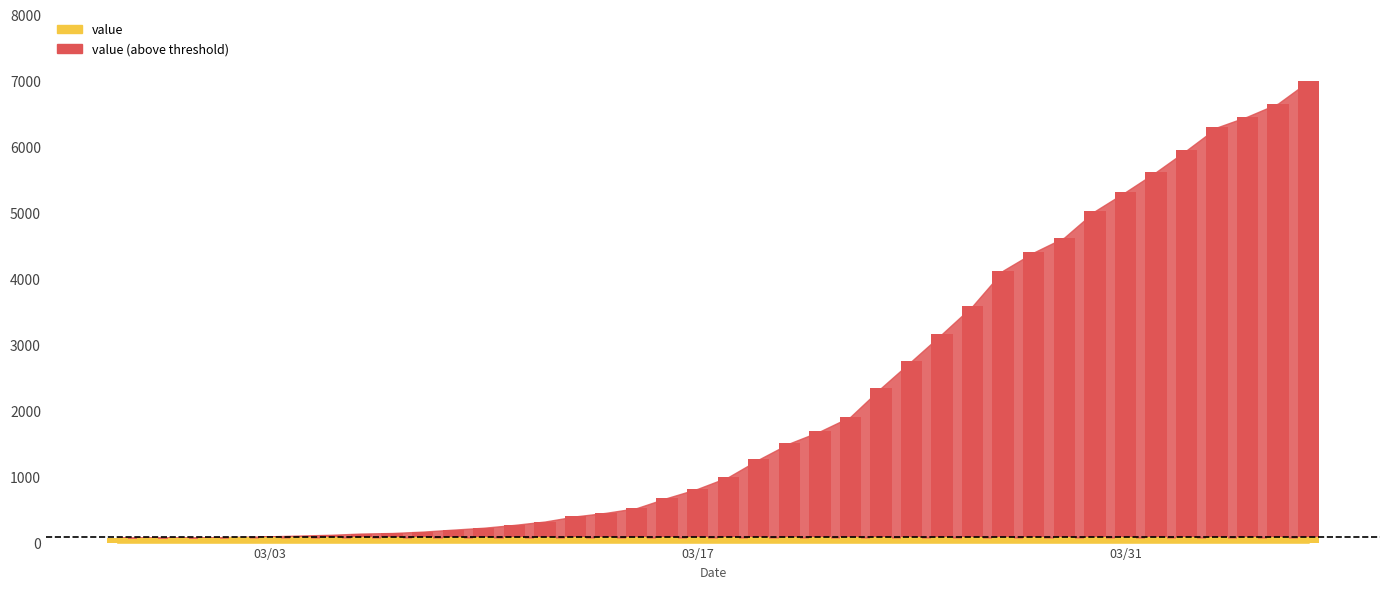

What is the value of the 3rd bar from the left?

69